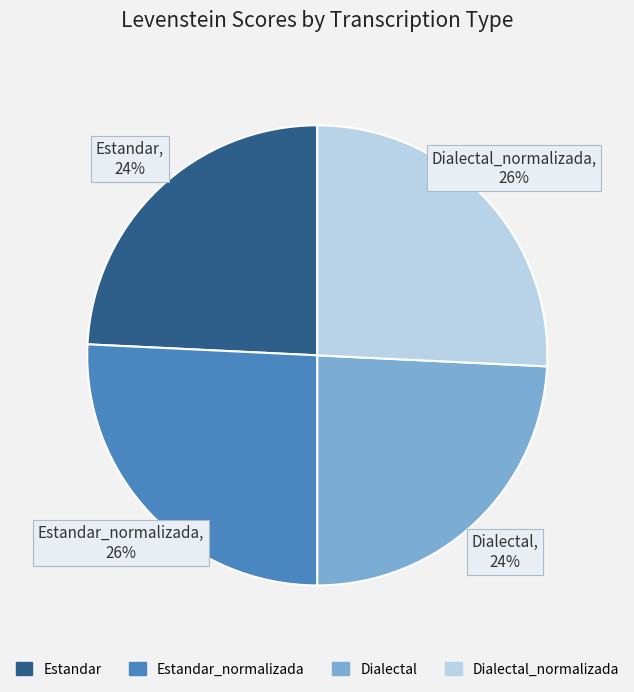

Is there any slice that represents more than half of the pie?

No